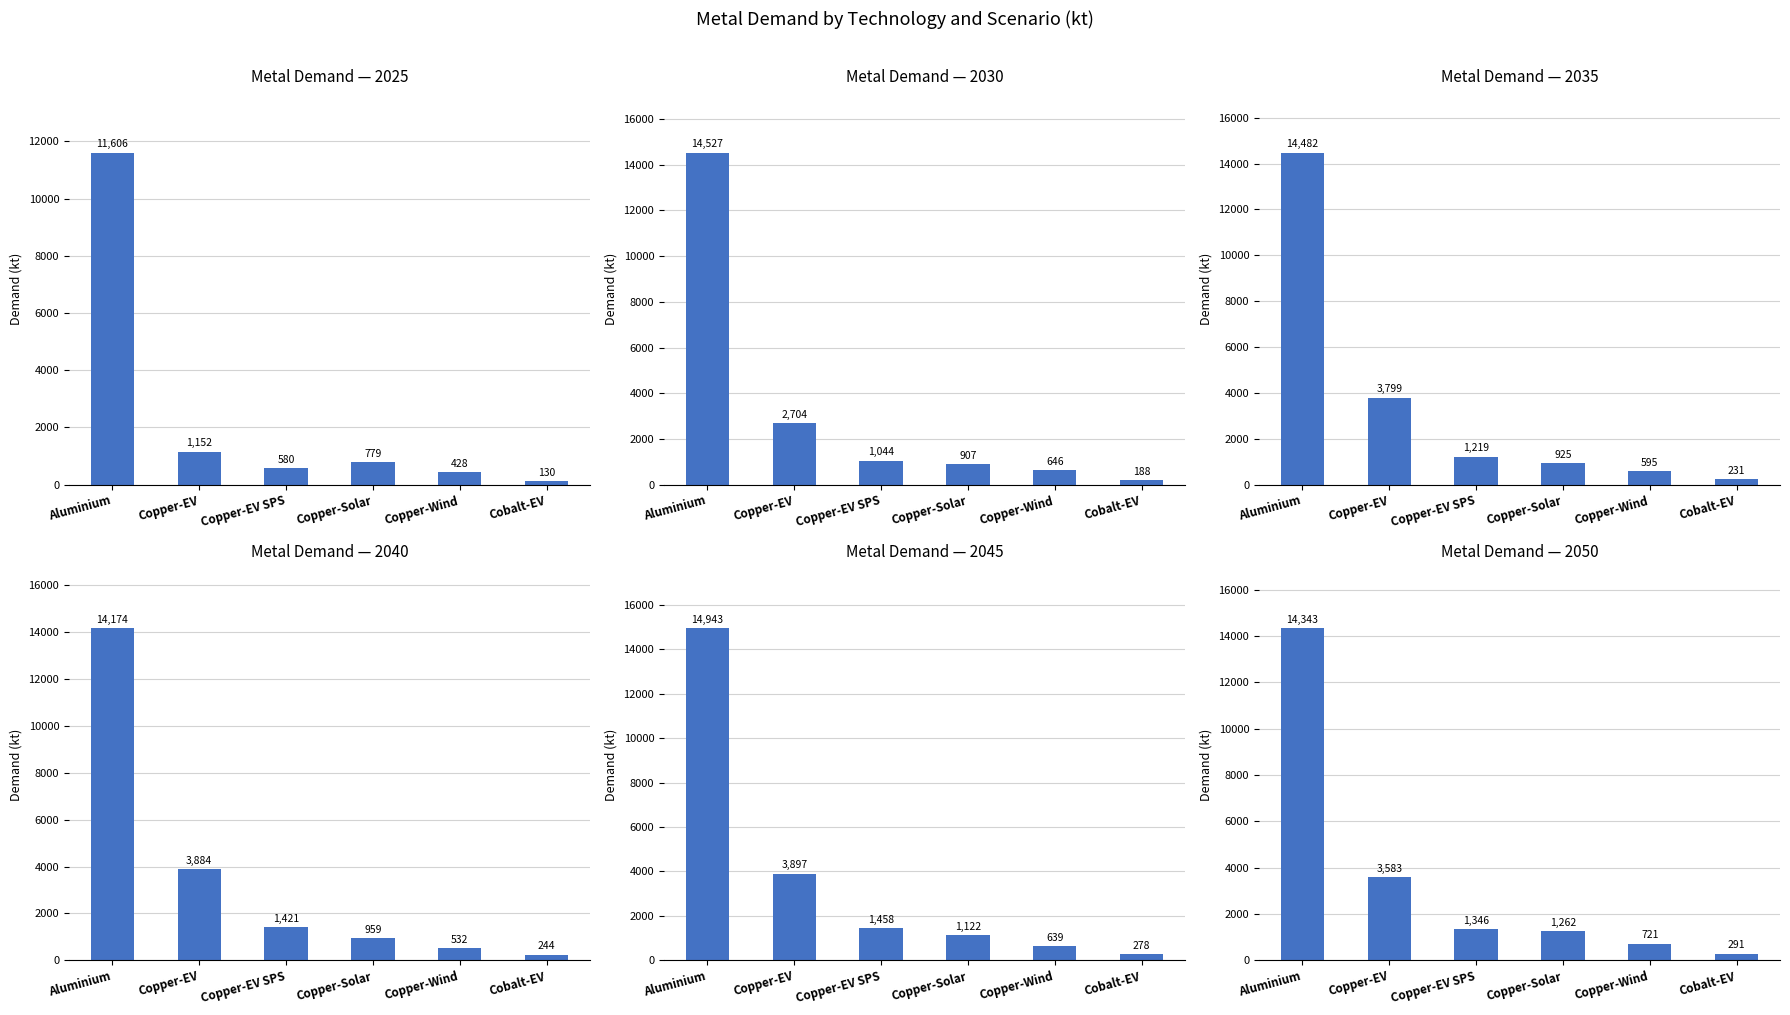

What value does the 2035 series have at Copper-EV SPS?

1219.2